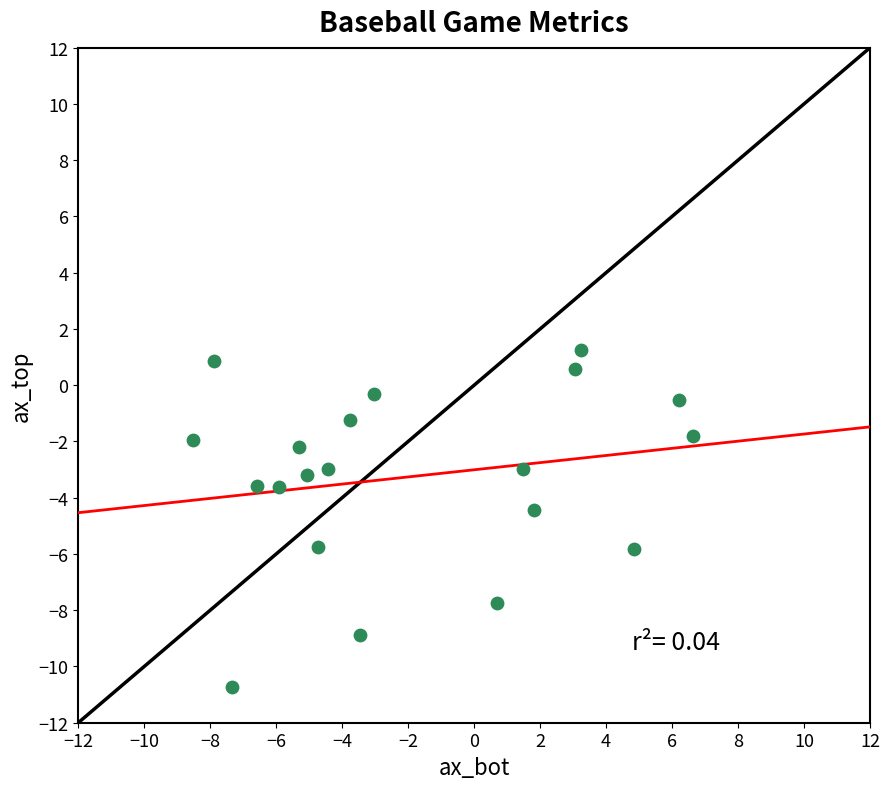

What is the range of Y values (max minus min)?

12.0